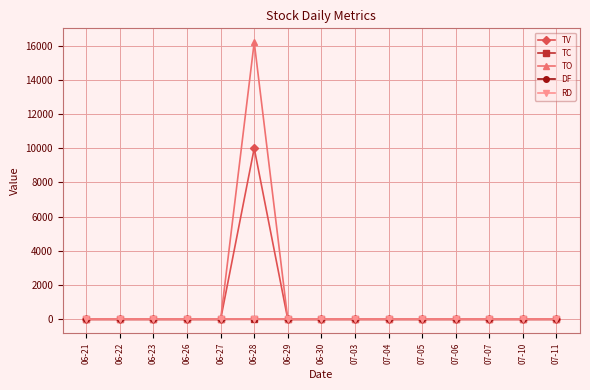

Reading left to right, transcribe all the data shown in this chart.

TV: 06-21=0	06-22=0	06-23=0	06-26=0	06-27=0	06-28=10000	06-29=0	06-30=0	07-03=0	07-04=0	07-05=0	07-06=0	07-07=0	07-10=0	07-11=0
TC: 06-21=0	06-22=0	06-23=0	06-26=0	06-27=0	06-28=1	06-29=0	06-30=0	07-03=0	07-04=0	07-05=0	07-06=0	07-07=0	07-10=0	07-11=0
TO: 06-21=0	06-22=0	06-23=0	06-26=0	06-27=0	06-28=16200	06-29=0	06-30=0	07-03=0	07-04=0	07-05=0	07-06=0	07-07=0	07-10=0	07-11=0
DF: 06-21=0	06-22=0	06-23=0	06-26=0	06-27=0	06-28=0	06-29=0	06-30=0	07-03=0	07-04=0	07-05=0	07-06=0	07-07=0	07-10=0	07-11=0
RD: 06-21=0	06-22=0	06-23=0	06-26=0	06-27=0	06-28=0	06-29=0	06-30=0	07-03=0	07-04=0	07-05=0	07-06=0	07-07=0	07-10=0	07-11=0